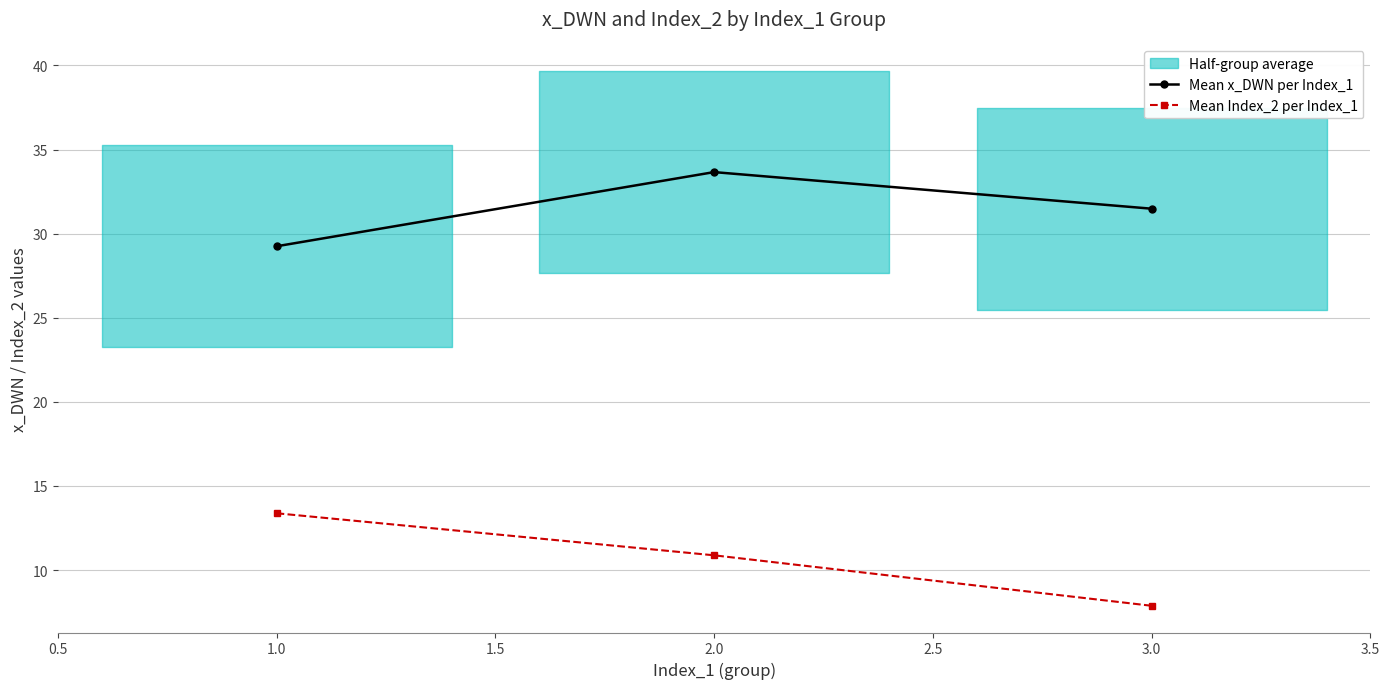

What is the value of the Mean x_DWN per Index_1 point at the 3rd from the left?

31.5